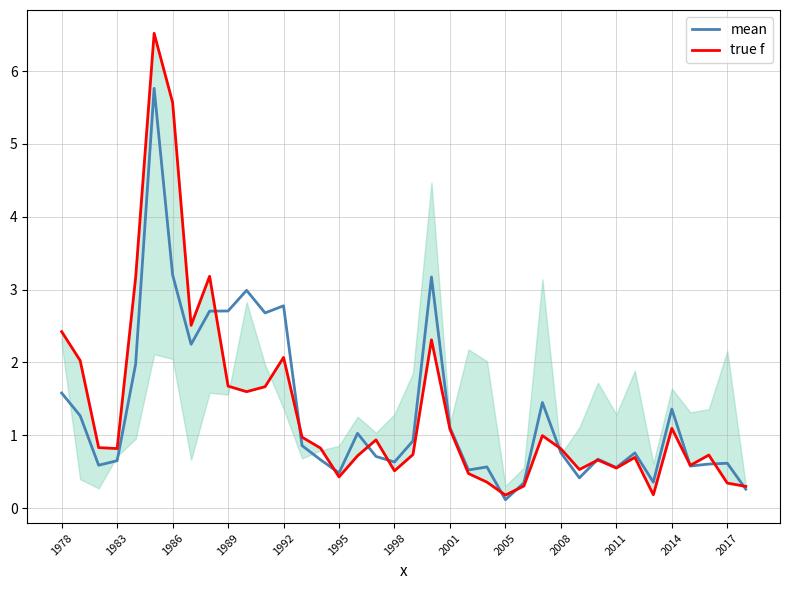

Is it true that mean equals 0.4 at 1998?

False